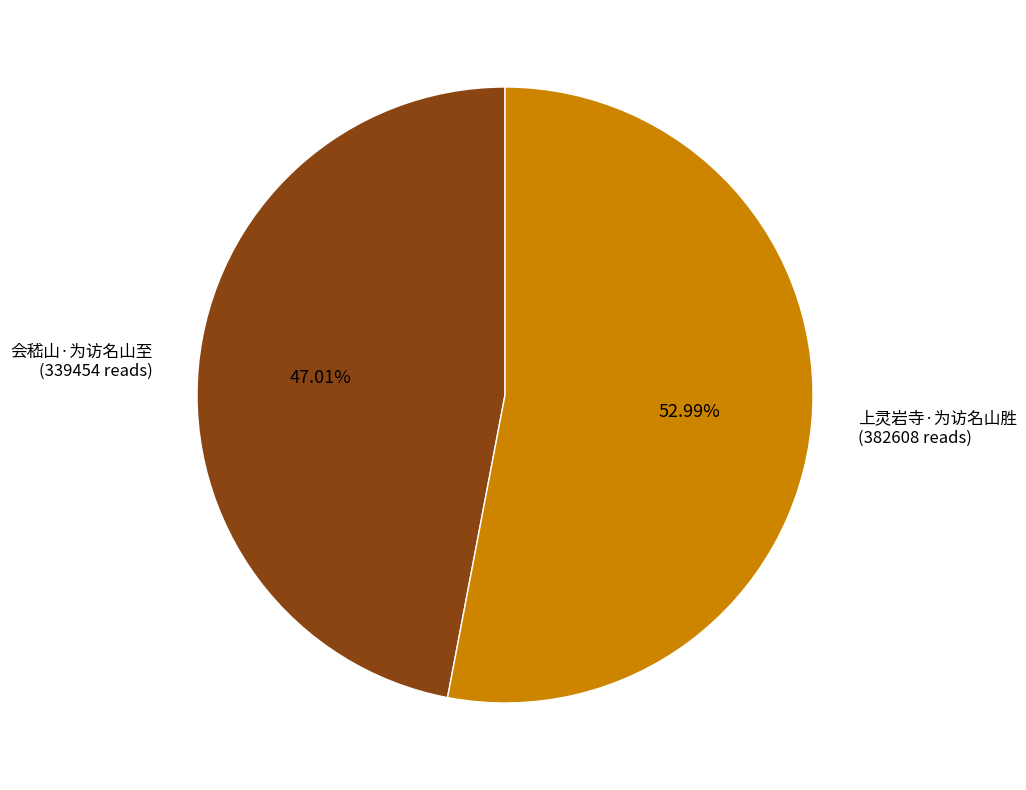

Count the number of slices in the pie.

2